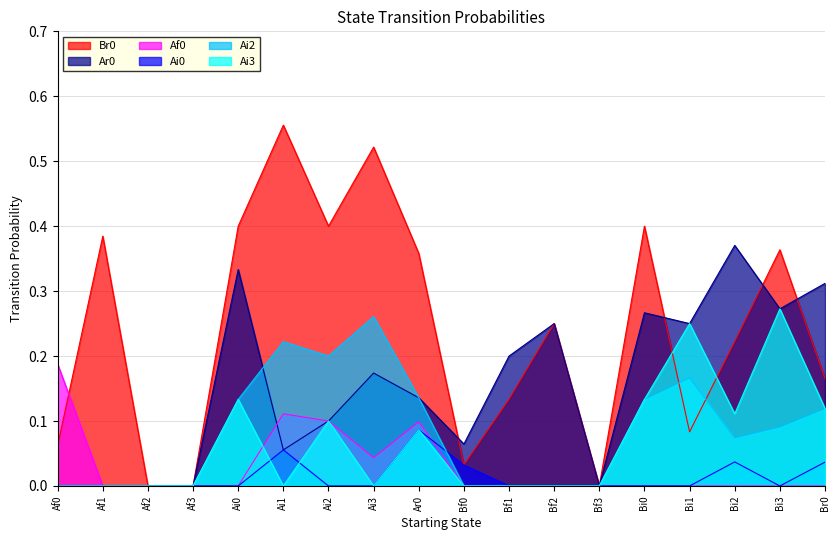

What is the label of the 6th point from the left?

Ai1